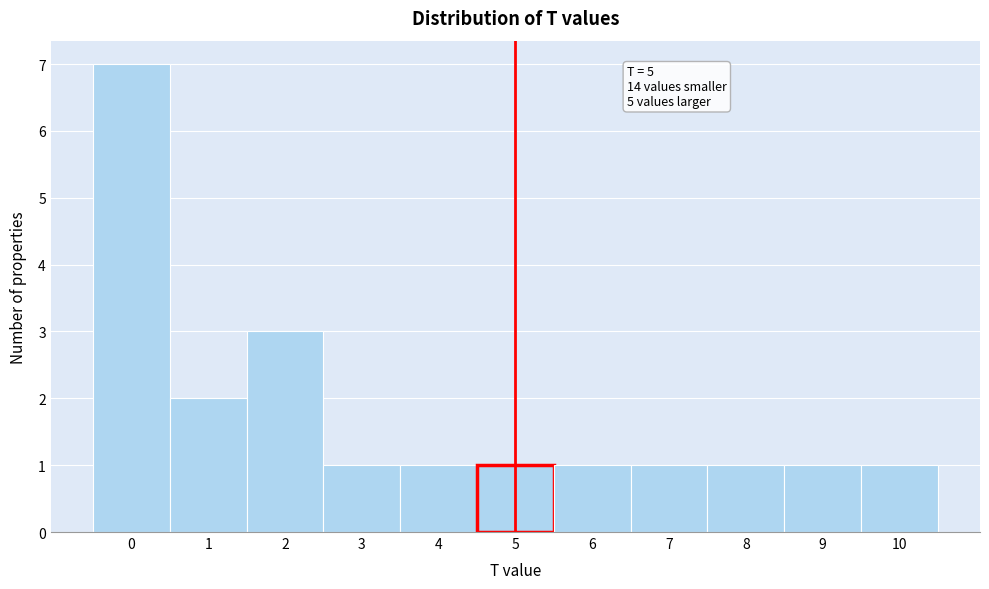

Which range on the x-axis has the tallest bar?

-0.5 to 0.5